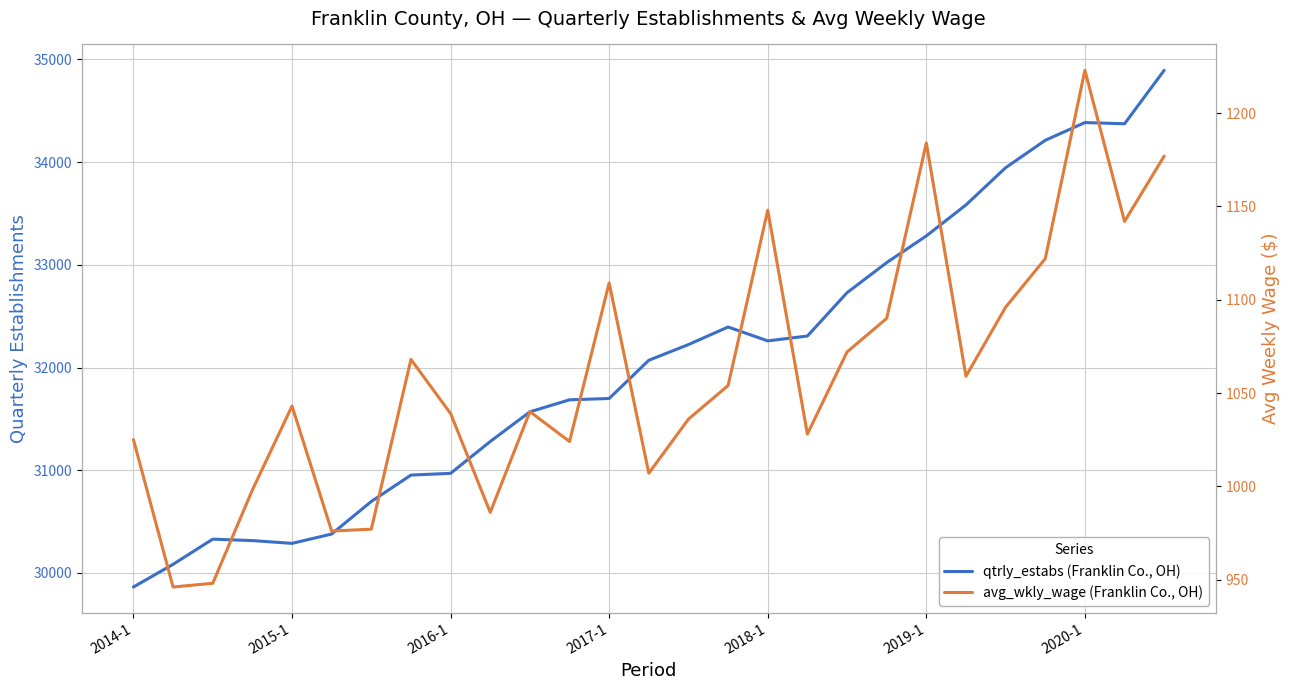

Between 8 and 18, which series saw the biggest shift?

qtrly_estabs